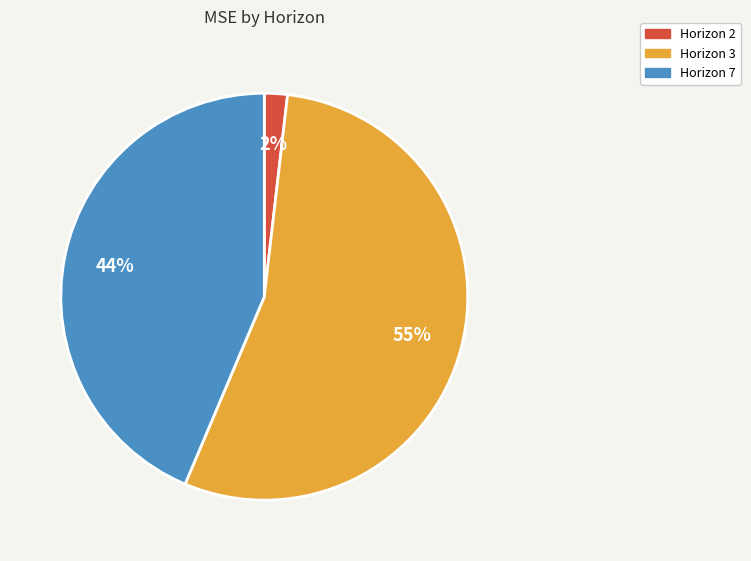

Does any single category account for the majority?

Yes